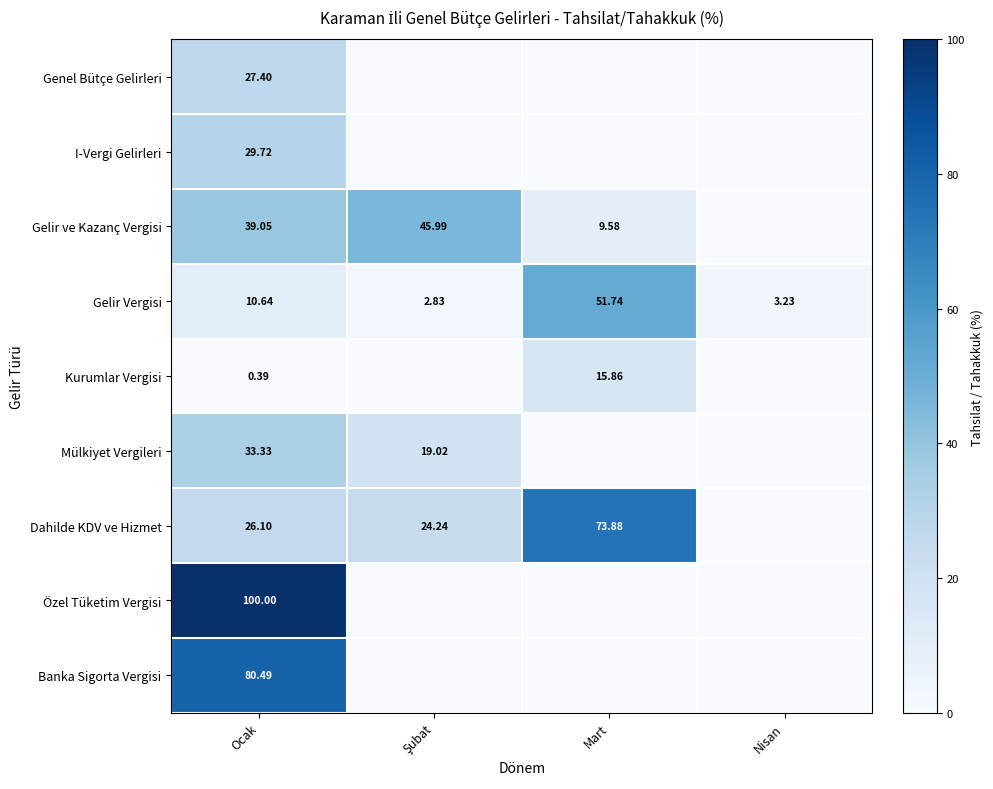

Is it true that Gelir Vergisi equals 10.6 at Ocak?

True